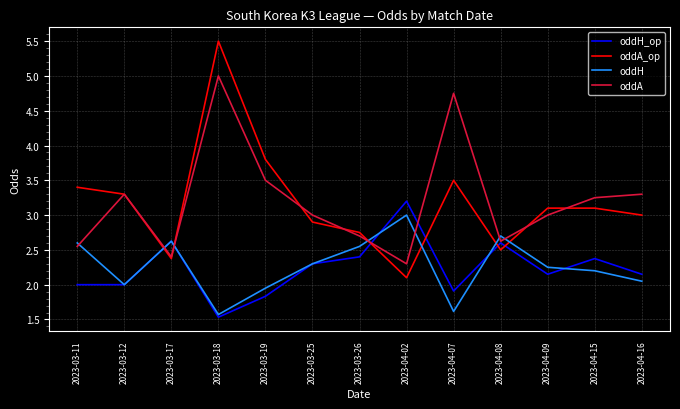

The oddA_op series shows 2.1 at 2023-04-02. True or false?

True